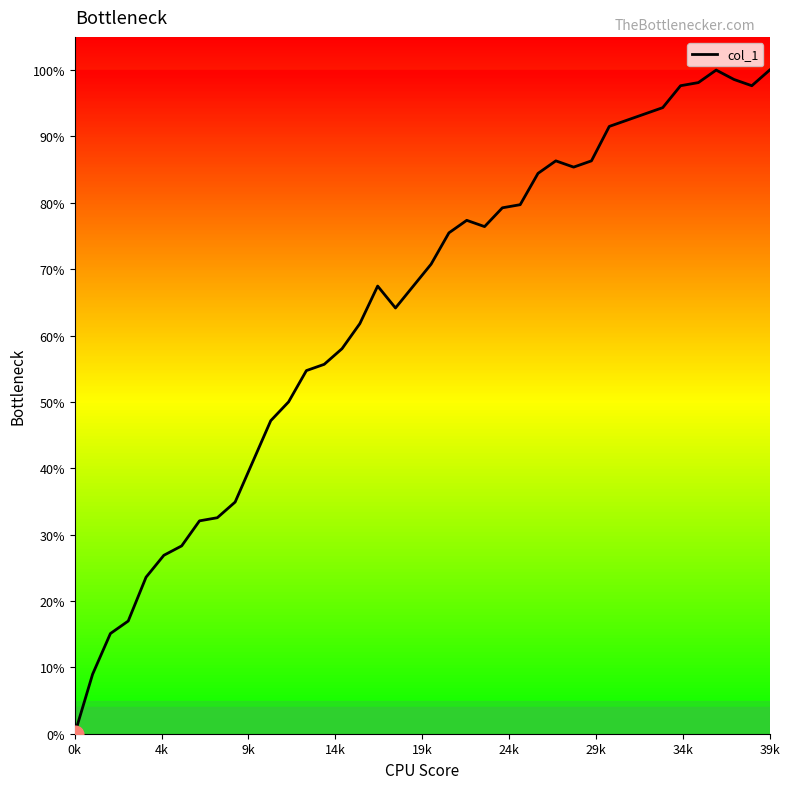

What is the maximum value shown in the chart?

100.0